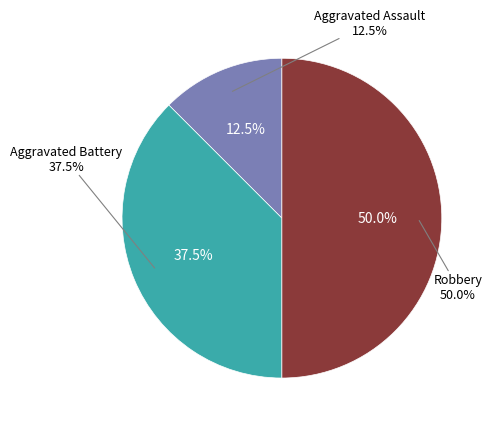

What is the largest slice in the pie chart?

Robbery